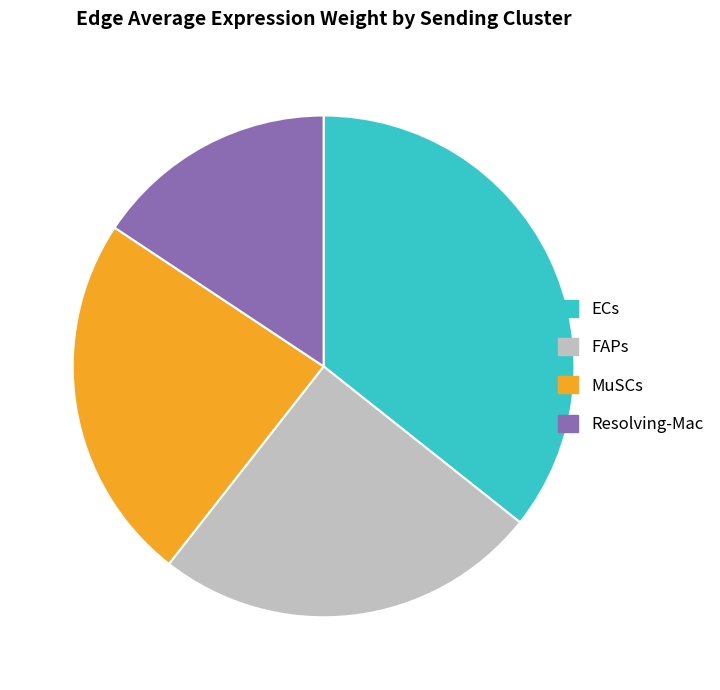

Rank the categories by value from lowest to highest.

Resolving-Mac, MuSCs, FAPs, ECs